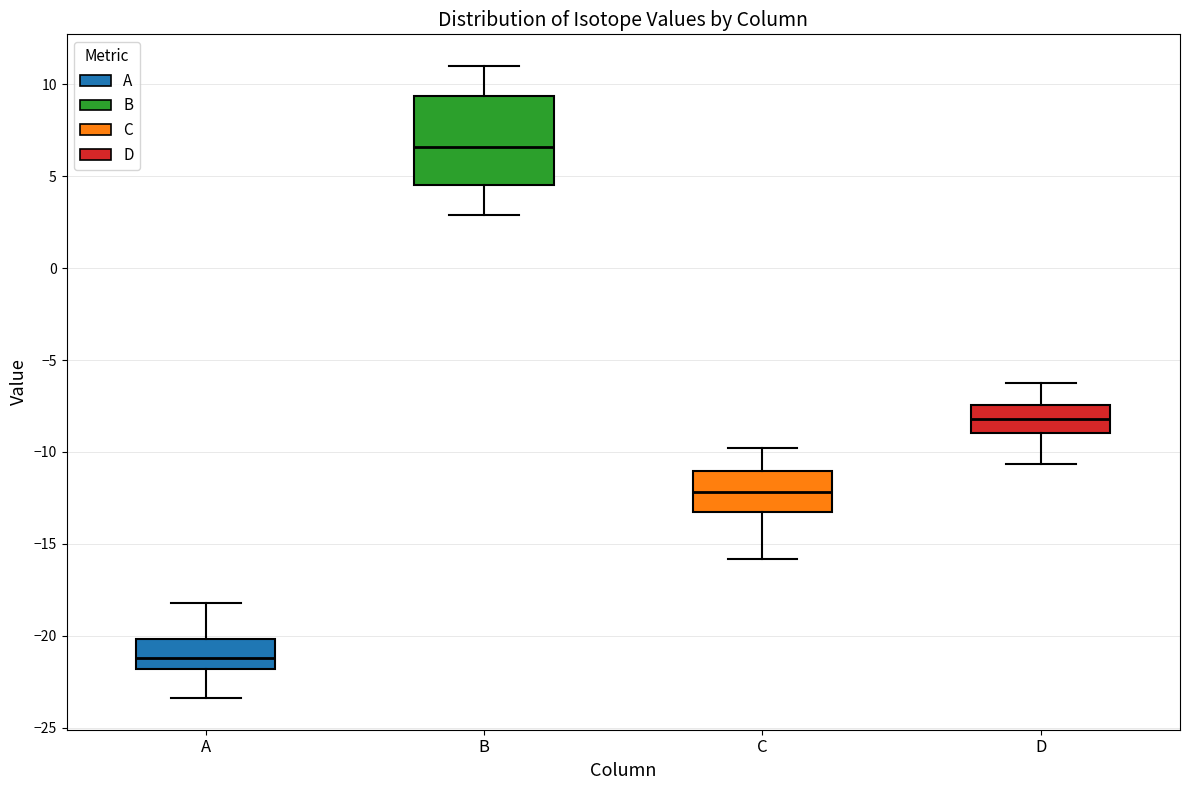

Which box is the tallest, from its lower edge to its upper edge?

B